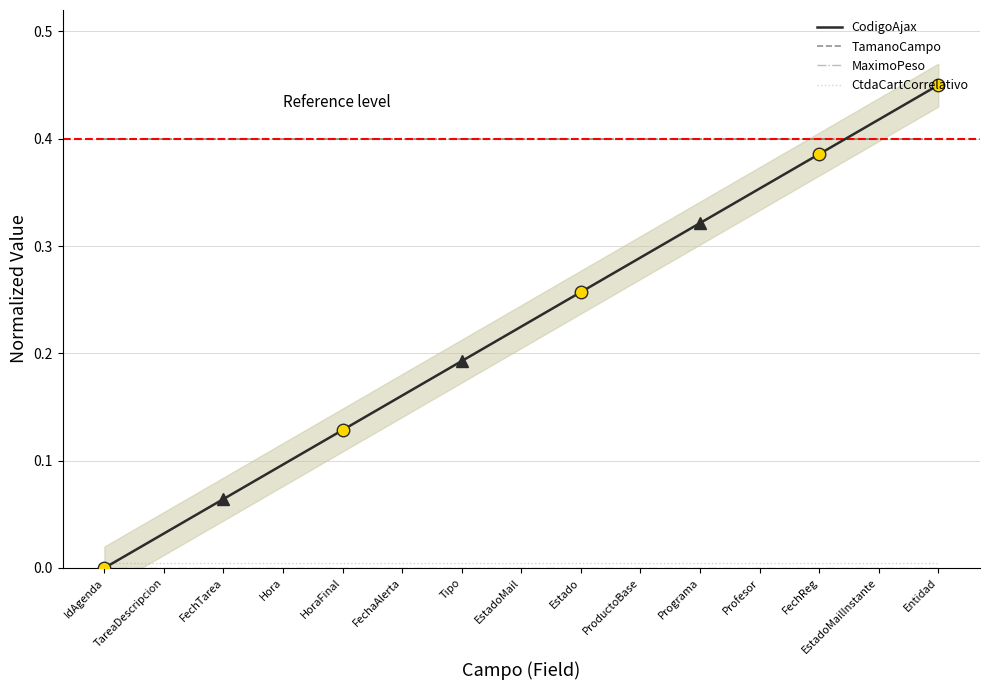

What is the minimum value for TamanoCampo?

0.4